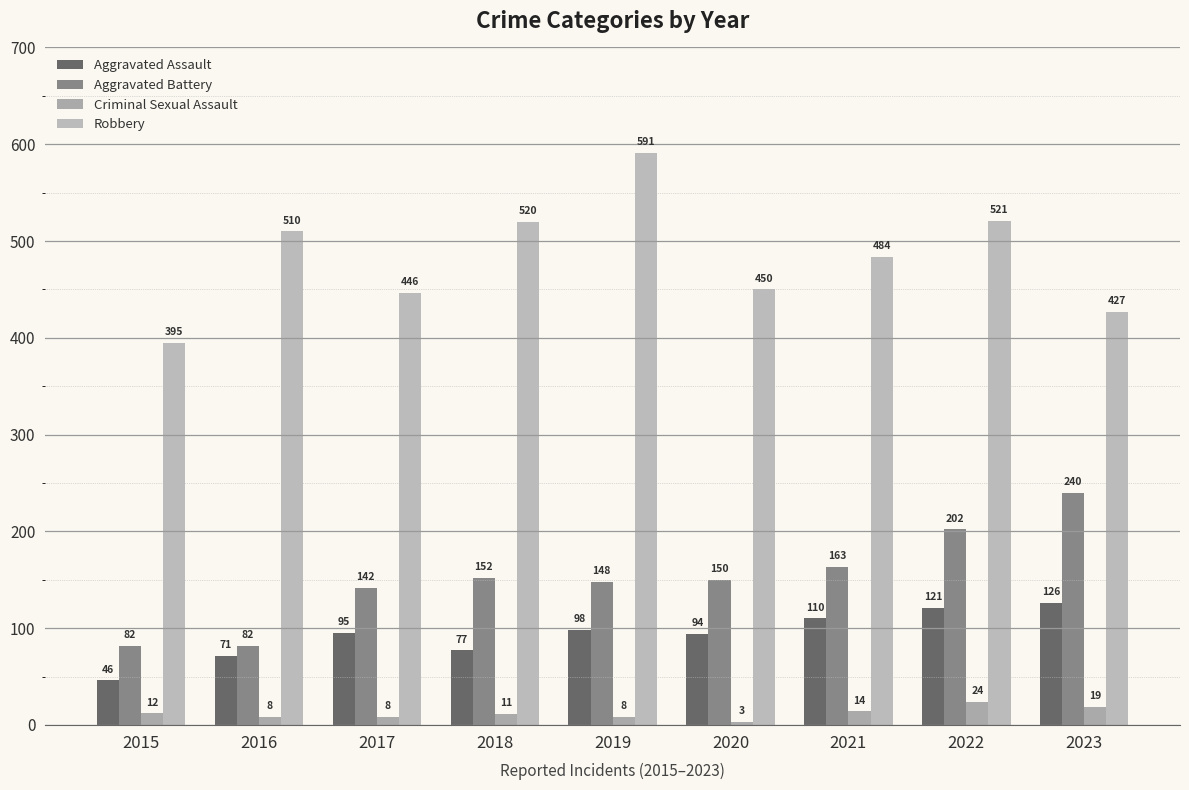

Rank the series at 2020 from highest to lowest value.

Robbery, Aggravated Battery, Aggravated Assault, Criminal Sexual Assault